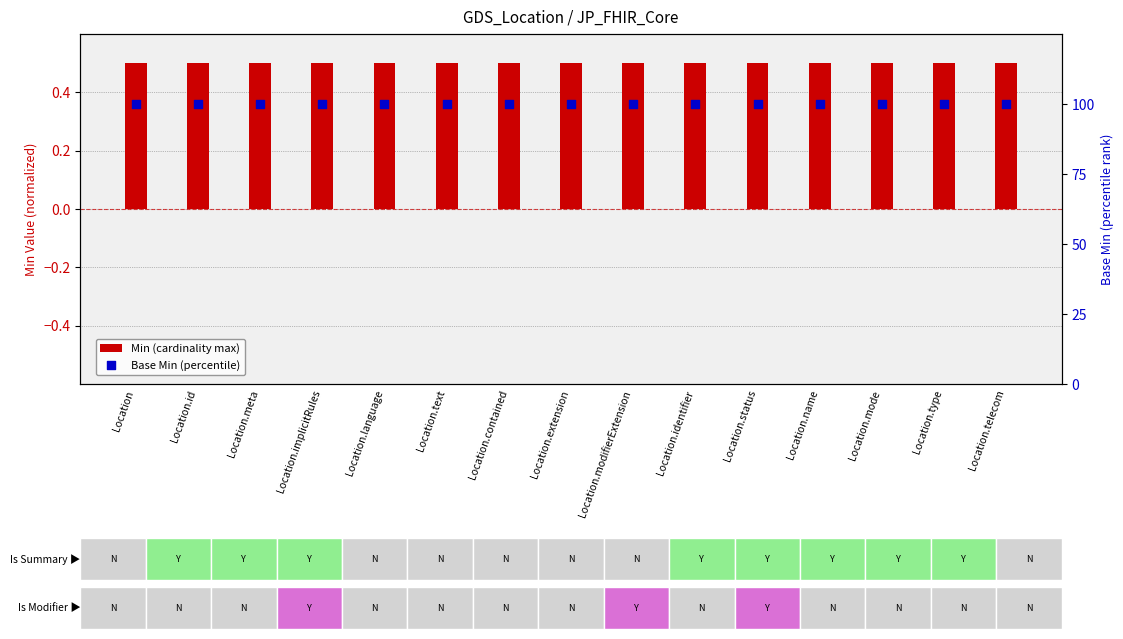

Which series has the largest total across all categories?

Base Min (percentile)